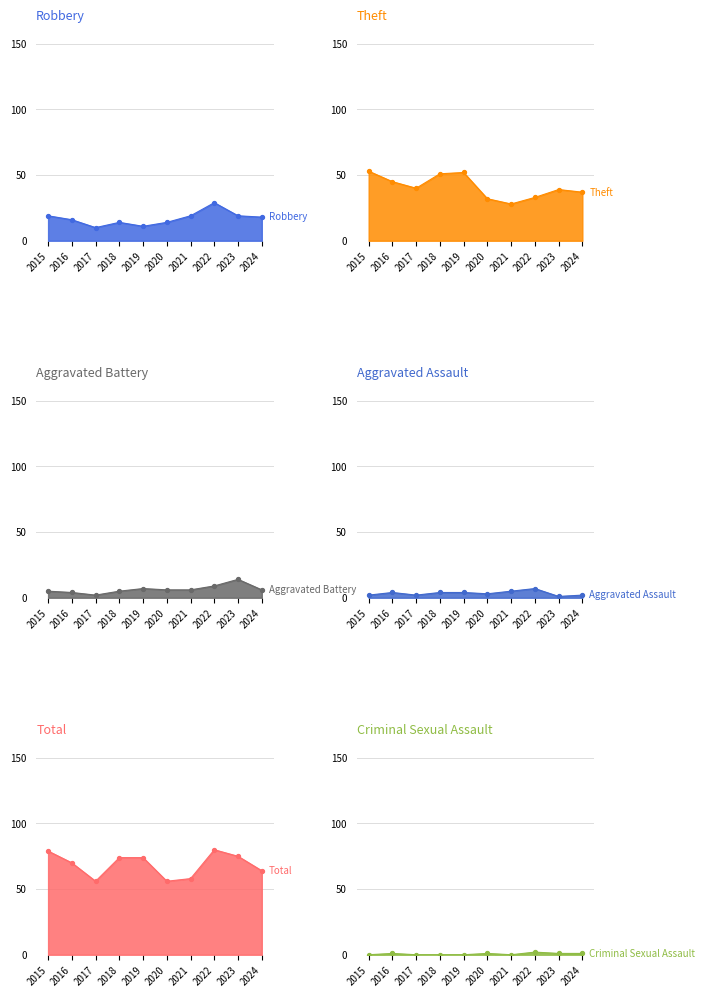

At how many categories does at least one series exceed 60?

7